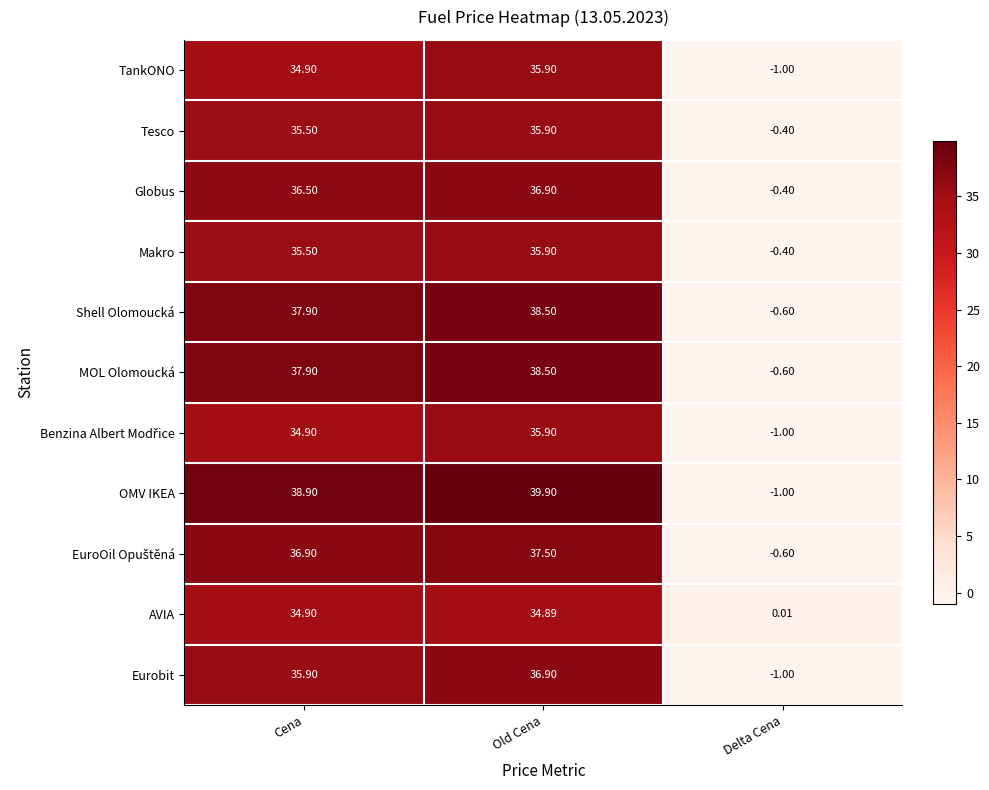

At which label is AVIA closest to 17?

Delta Cena